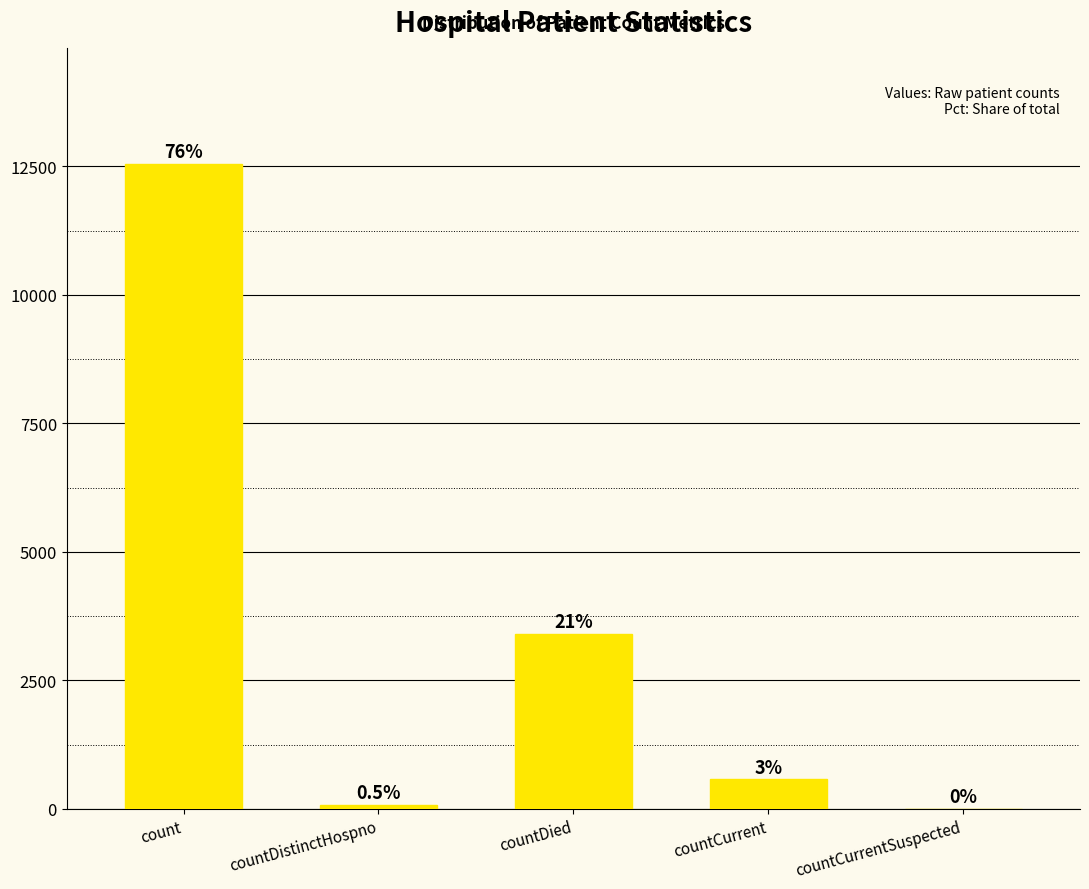

The value at countCurrent is 574. True or false?

True